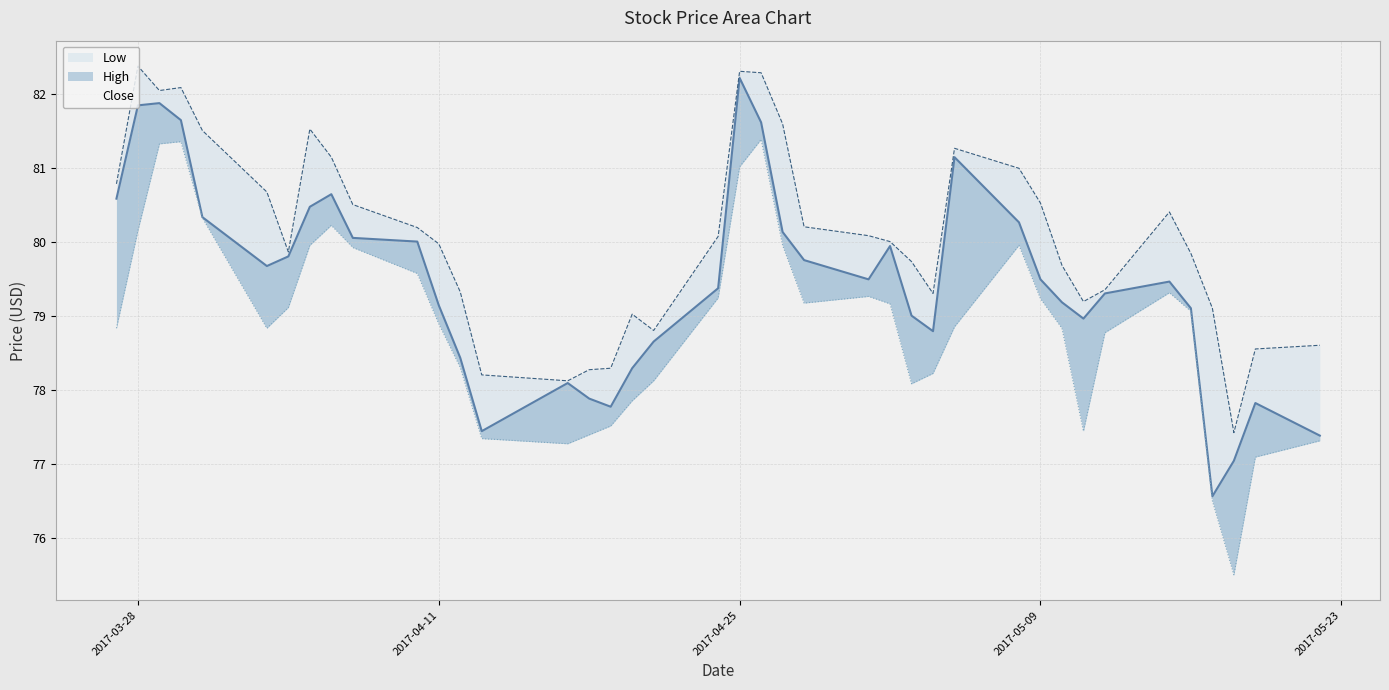

What is the difference between the maximum and minimum values in the Close series?

5.7